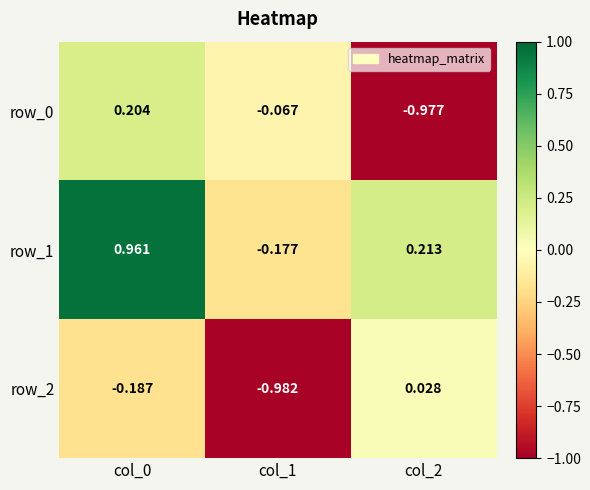

Is the value of row_1 at col_0 greater than the value of row_2 at col_0?

Yes